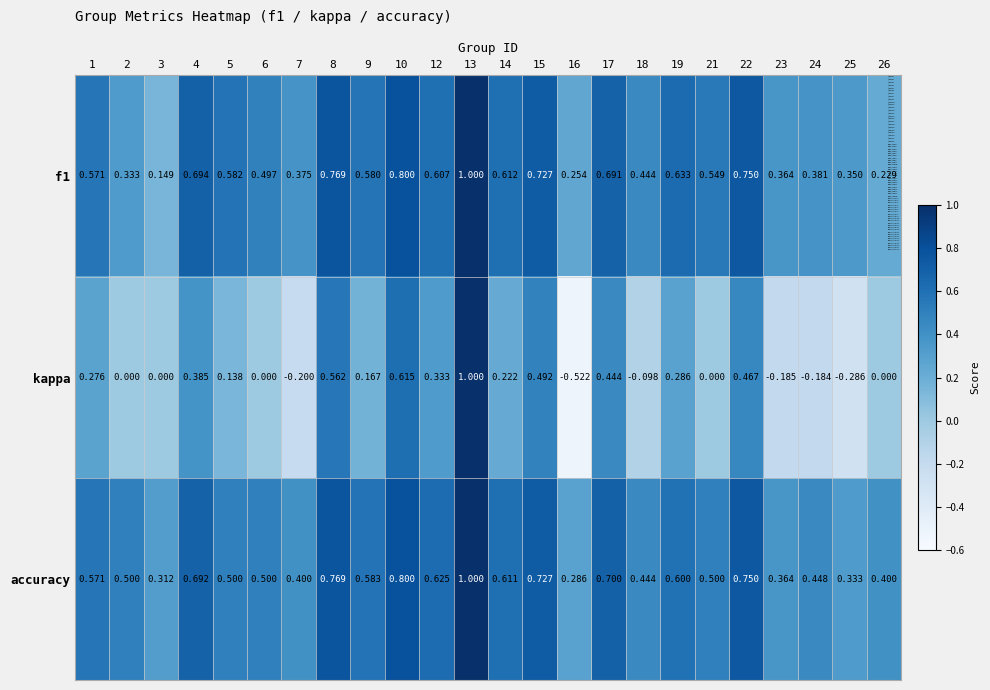

Which series has the largest range (max minus min)?

kappa